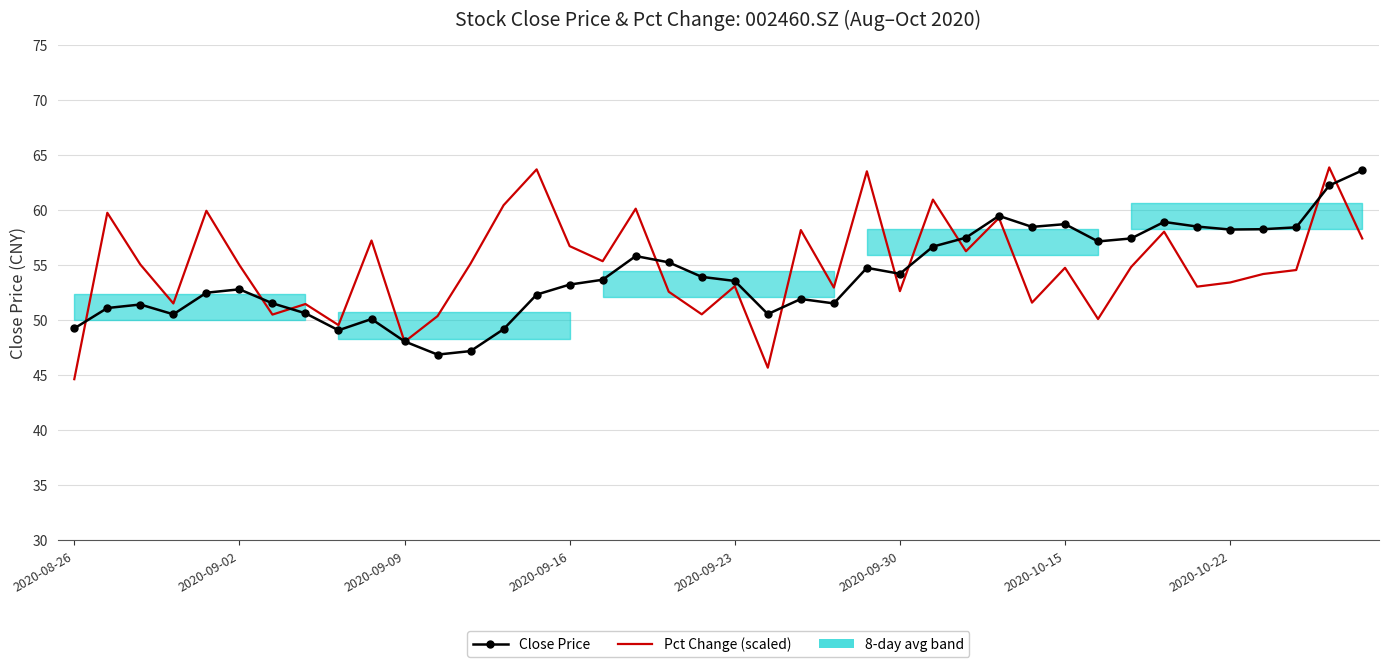

How many data points in Pct Change (scaled) are above 54?

23